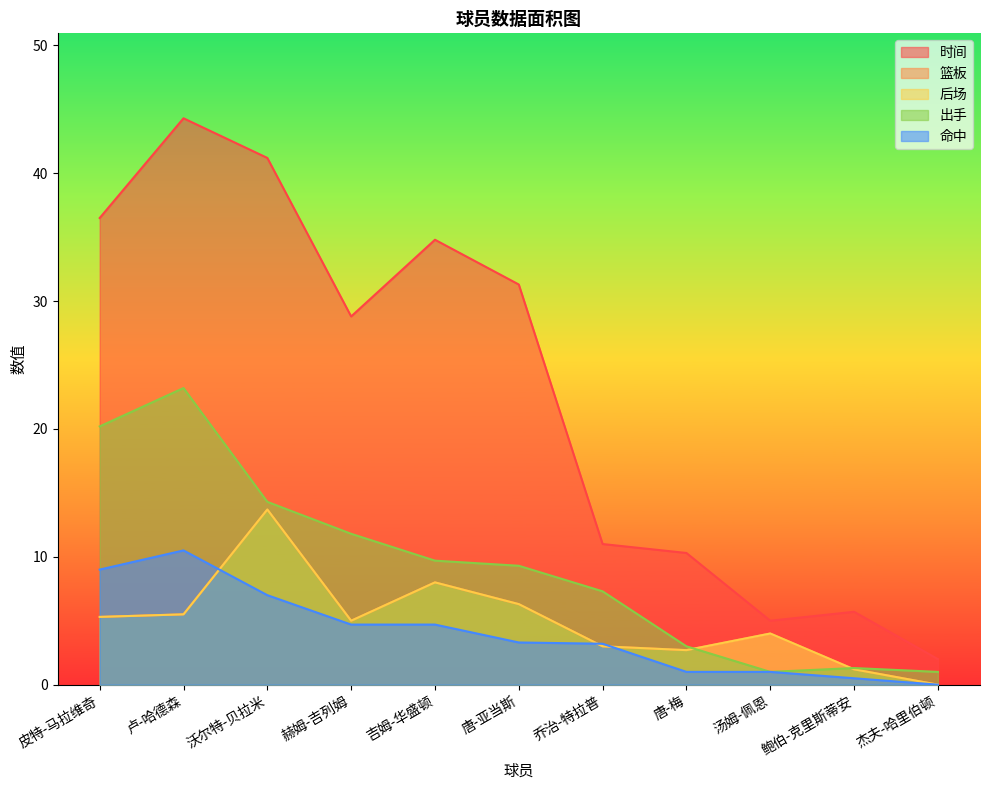

List the series in order of their peak value, lowest first.

命中, 篮板, 后场, 出手, 时间